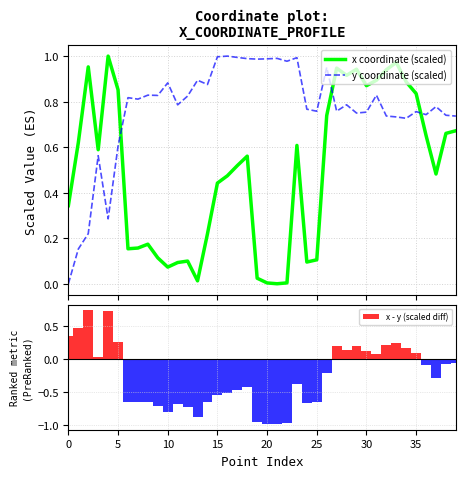

List the series in order of their overall mean, lowest first.

x - y (scaled diff), x coordinate (scaled), y coordinate (scaled)